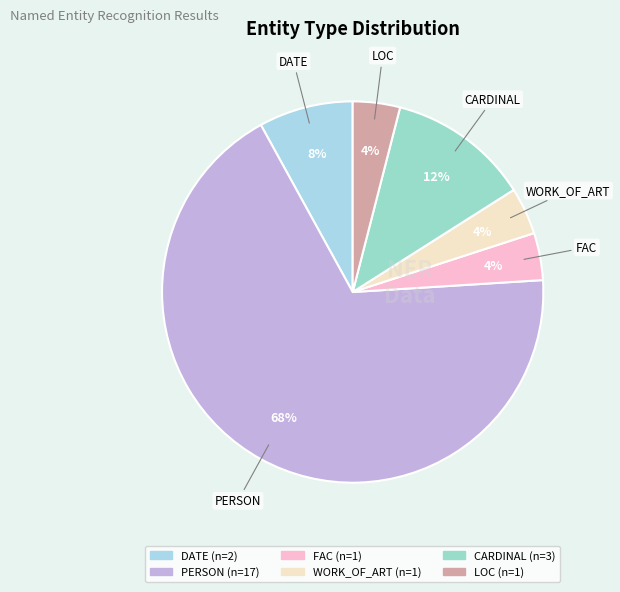

Between DATE and LOC, which is larger?

DATE